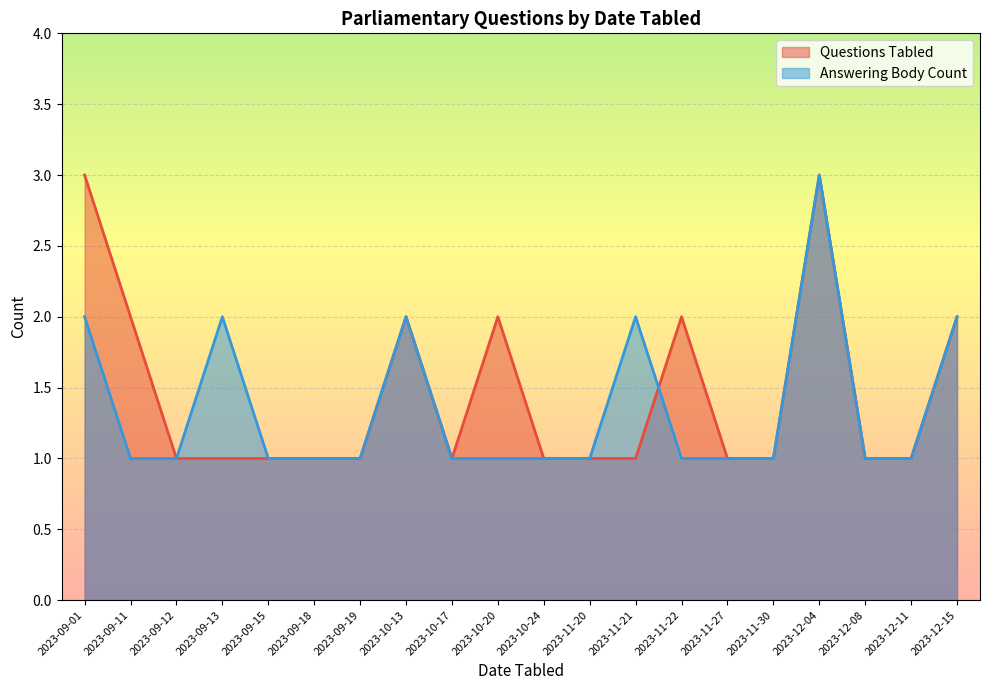

At how many categories does at least one series exceed 1?

9